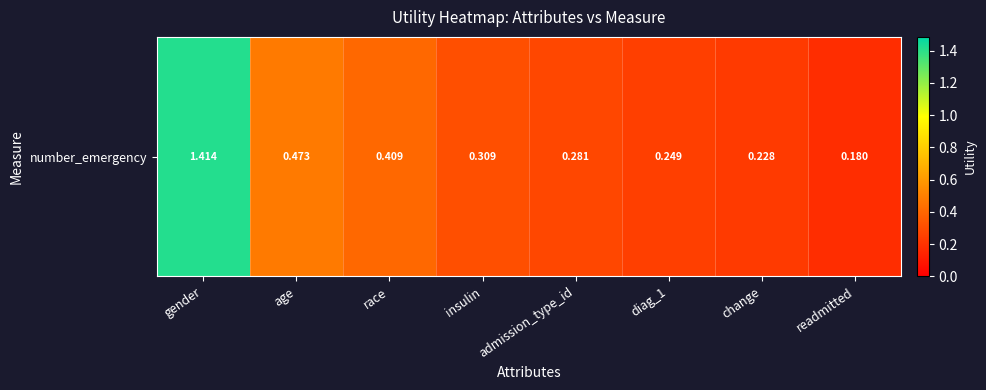

How many values are between 0 and 1?

7